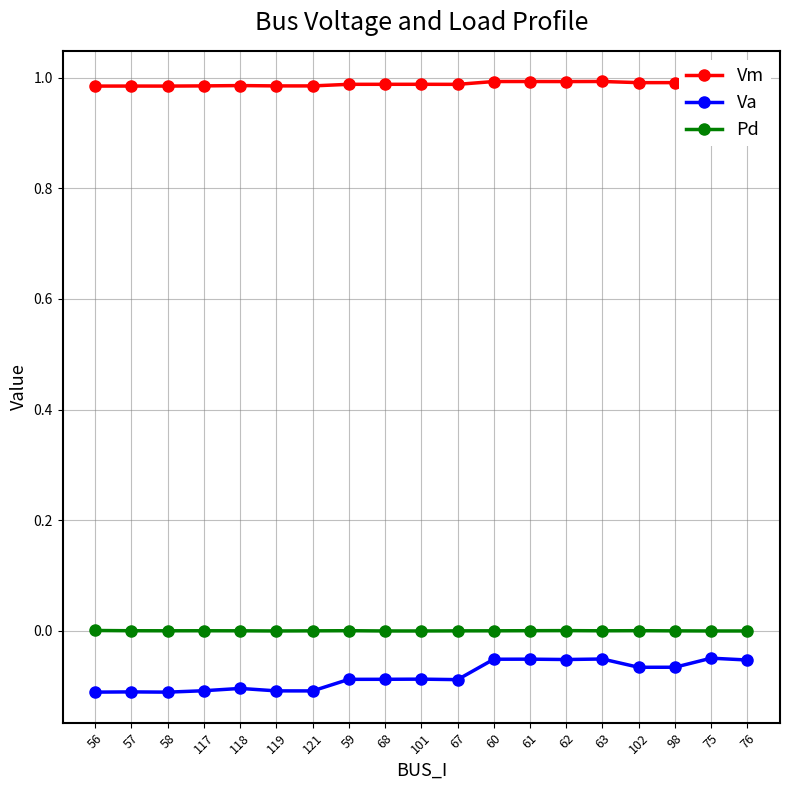

Reading left to right, extract all data points from this chart.

Vm: 56=1.0	57=1.0	58=1.0	117=1.0	118=1.0	119=1.0	121=1.0	59=1.0	68=1.0	101=1.0	67=1.0	60=1.0	61=1.0	62=1.0	63=1.0	102=1.0	98=1.0	75=1.0	76=1.0
Va: 56=-0.1	57=-0.1	58=-0.1	117=-0.1	118=-0.1	119=-0.1	121=-0.1	59=-0.1	68=-0.1	101=-0.1	67=-0.1	60=-0.1	61=-0.1	62=-0.1	63=-0.1	102=-0.1	98=-0.1	75=-0.0	76=-0.1
Pd: 56=0.0	57=0.0	58=0.0	117=0.0	118=0.0	119=0.0	121=0.0	59=0.0	68=0.0	101=0.0	67=0.0	60=0.0	61=0.0	62=0.0	63=0.0	102=0.0	98=0.0	75=0.0	76=0.0